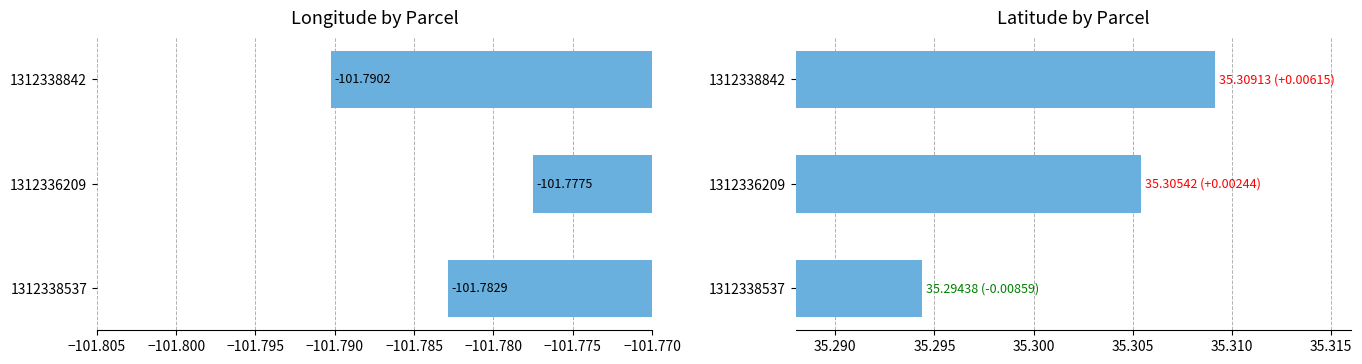

At how many categories does at least one series exceed -97?

3